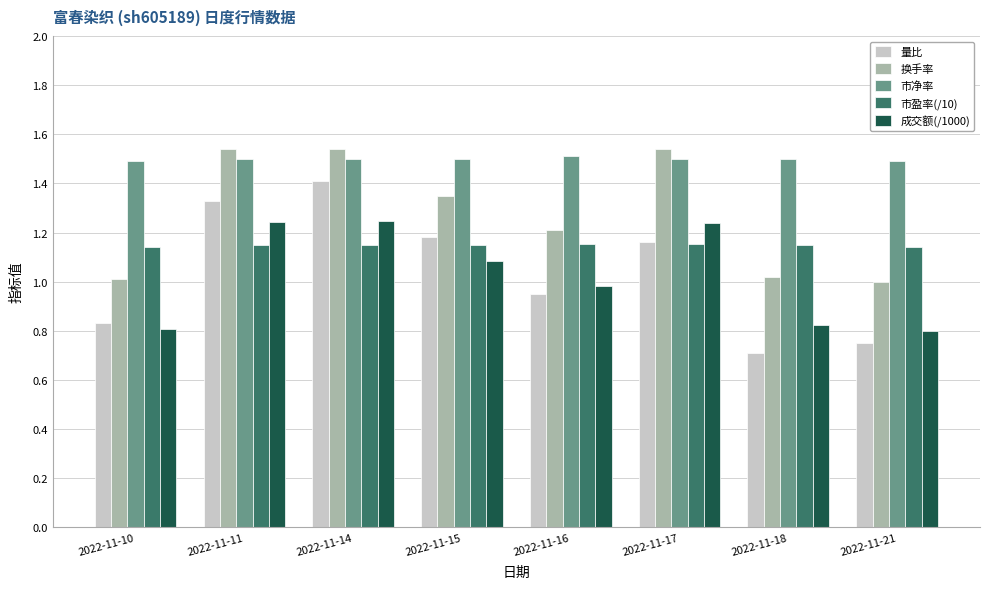

What is the sum of the 量比 values at 2022-11-15 and 2022-11-11?

2.5